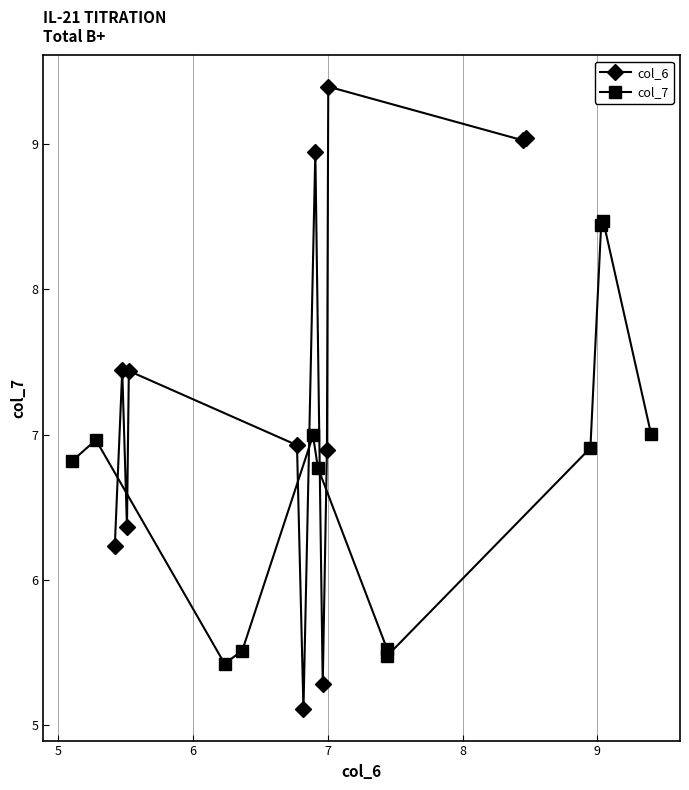

What is the lowest value of the col_6 series?

5.1